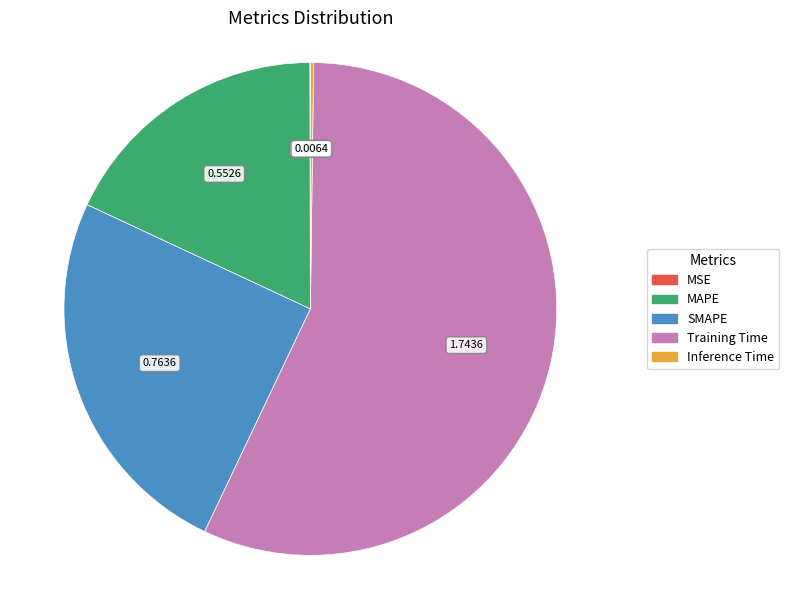

Does Training Time account for over 50% of the chart?

Yes